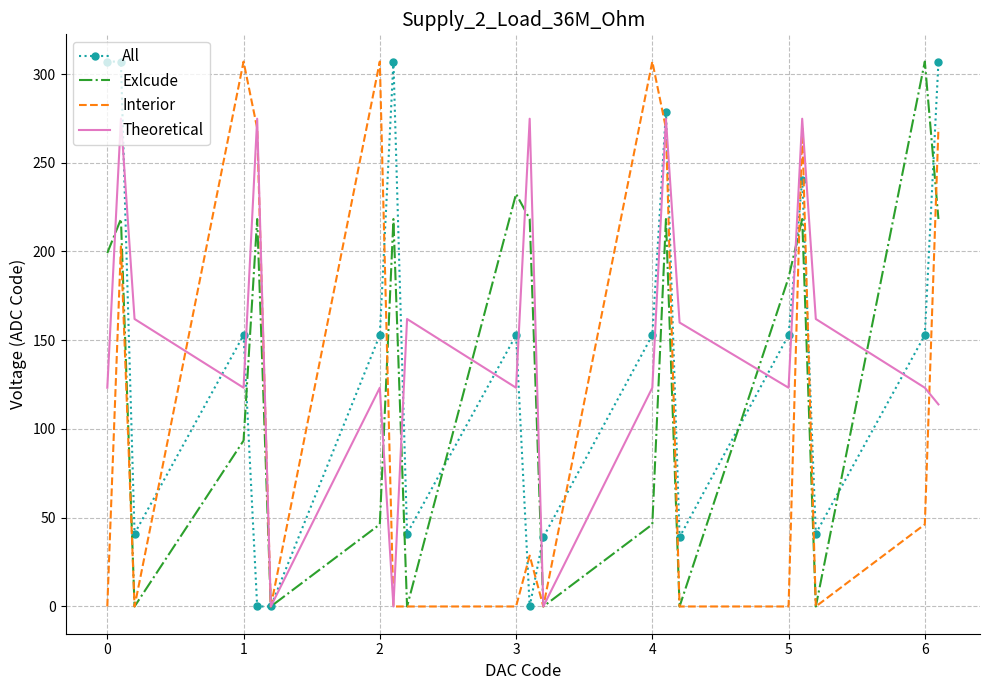

What is the highest value of the All series?

307.0